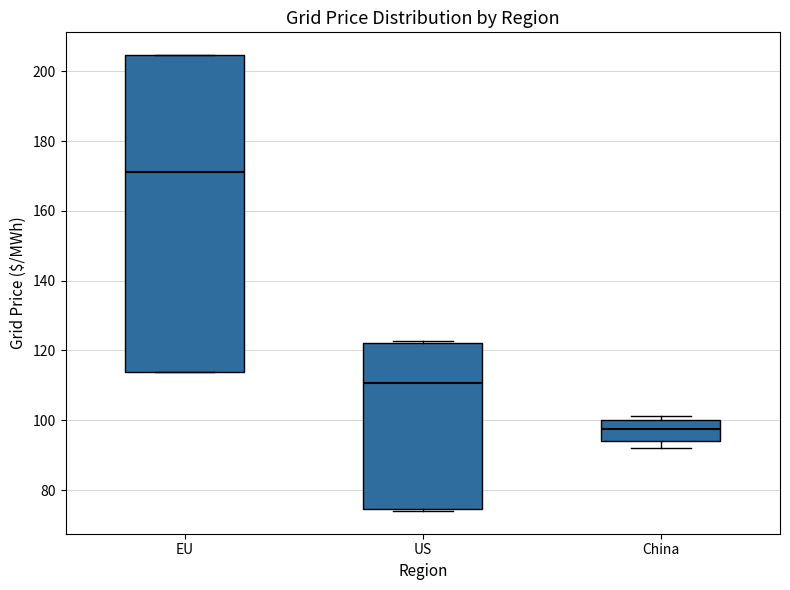

Reading left to right, read every box against the y-axis: the position of its median line, the range the box covers, and the ends of its whiskers. The values are not printed on the chart, so give them approximately, as read against the axis.

EU: median 172, box 114 to 204, whiskers 114 to 204
US: median 110, box 74 to 122, whiskers 74 to 122
China: median 98, box 94 to 100, whiskers 92 to 102